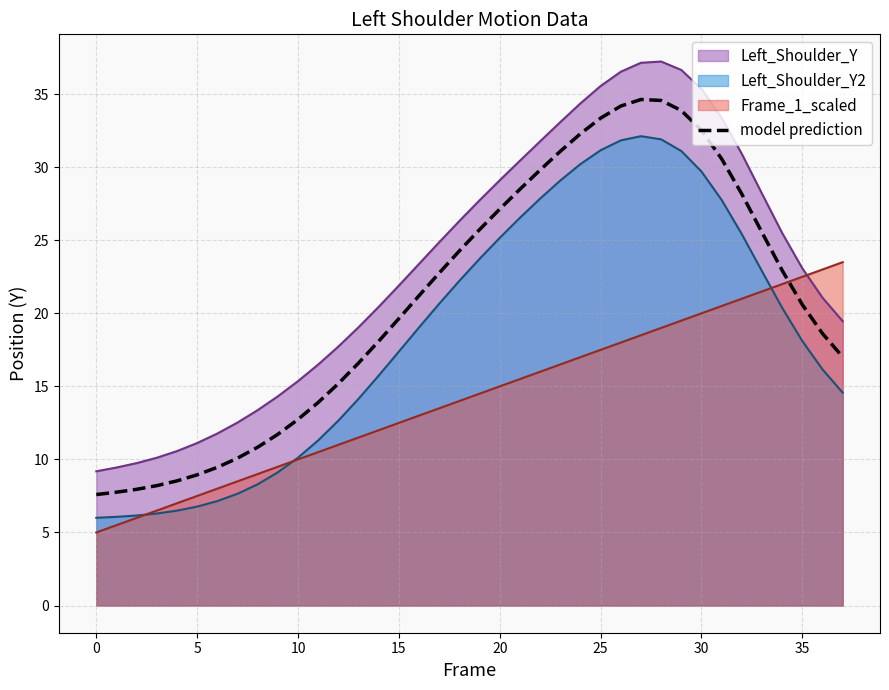

Is it true that Left_Shoulder_Y2 equals 17.4 at 15?

True